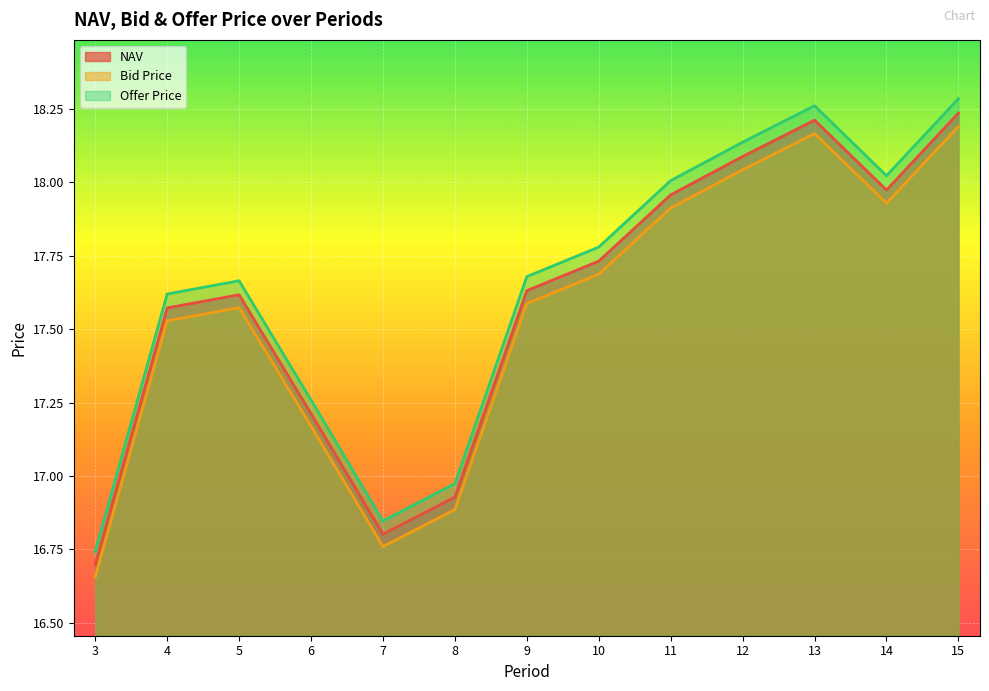

At which category is the sum across all series the highest?

15